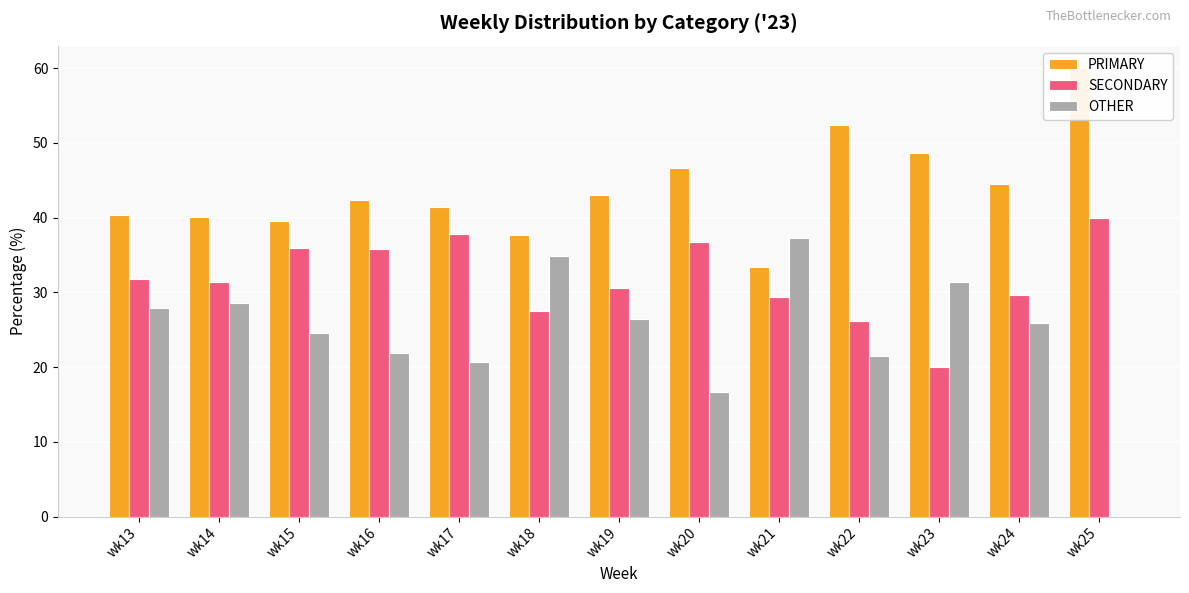

At how many categories does at least one series exceed 48?

3